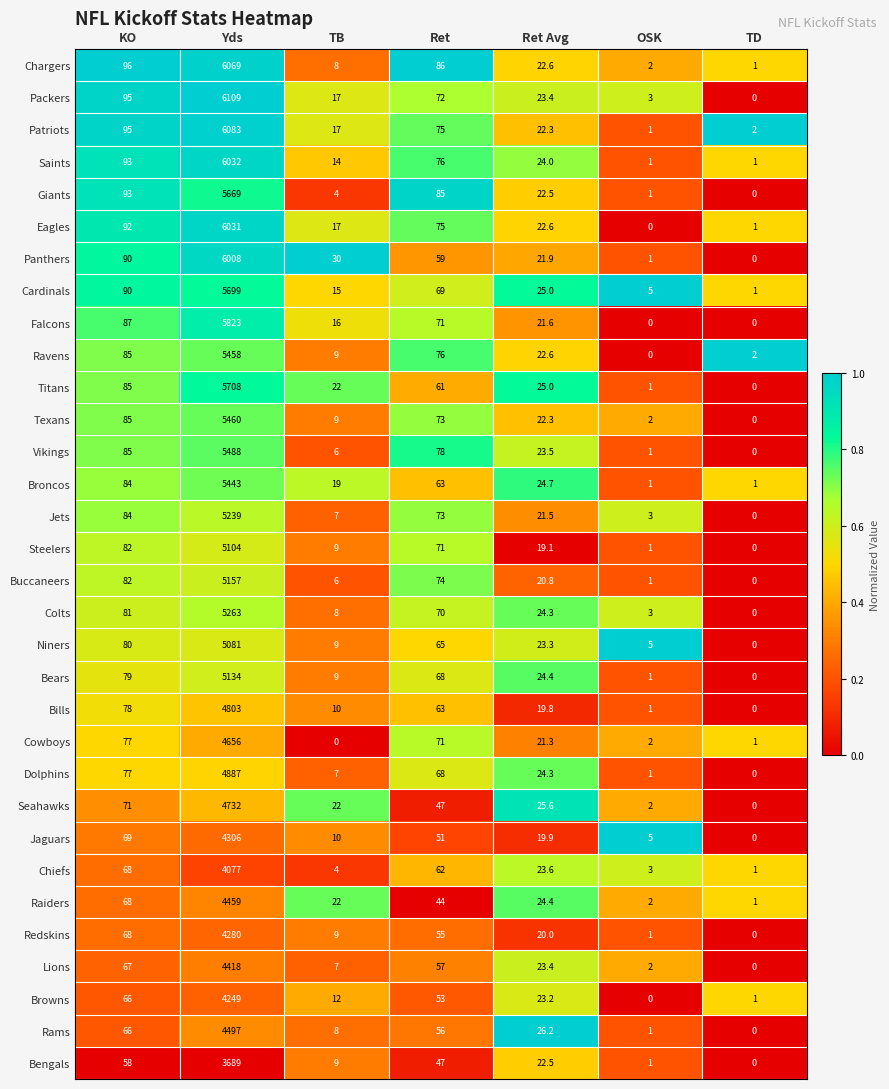

Rank the categories by Lions value from highest to lowest.

Yds, KO, Ret, Ret Avg, TB, OSK, TD